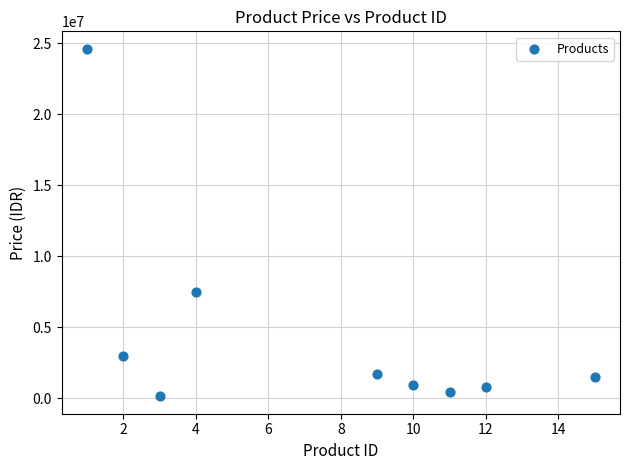

What is the average X value?

7